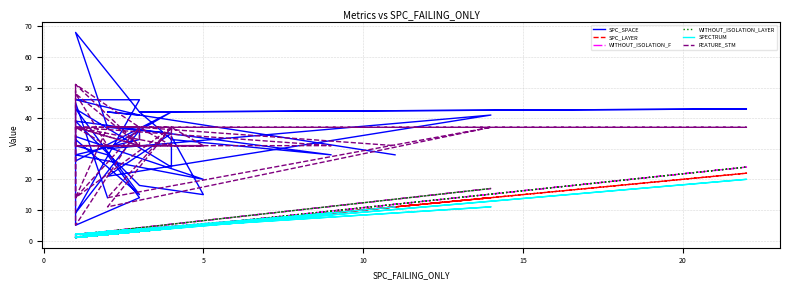

Does the chart have visible grid lines?

Yes